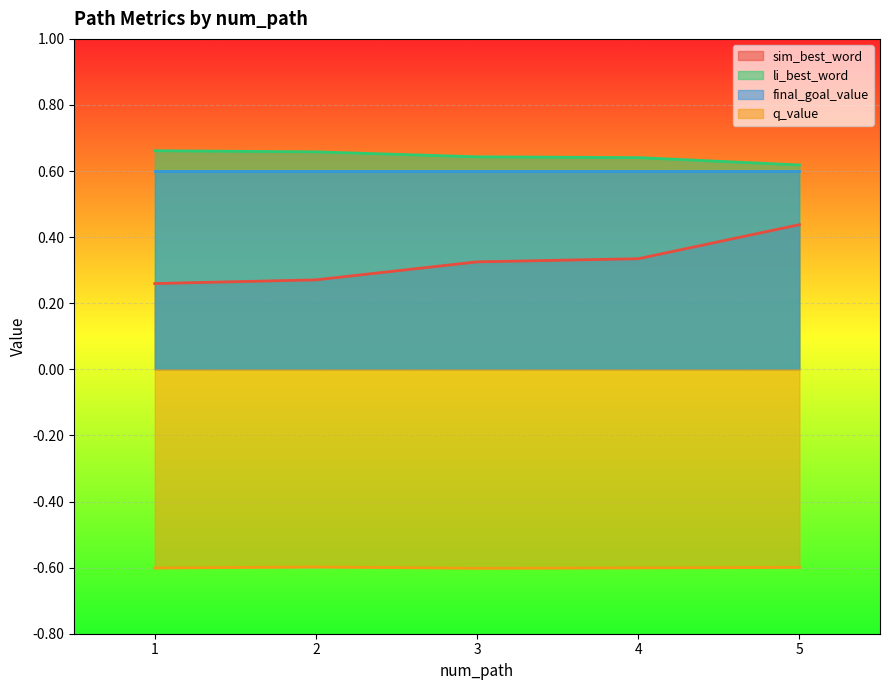

The value of li_best_word at 5 is 0.9. True or false?

False